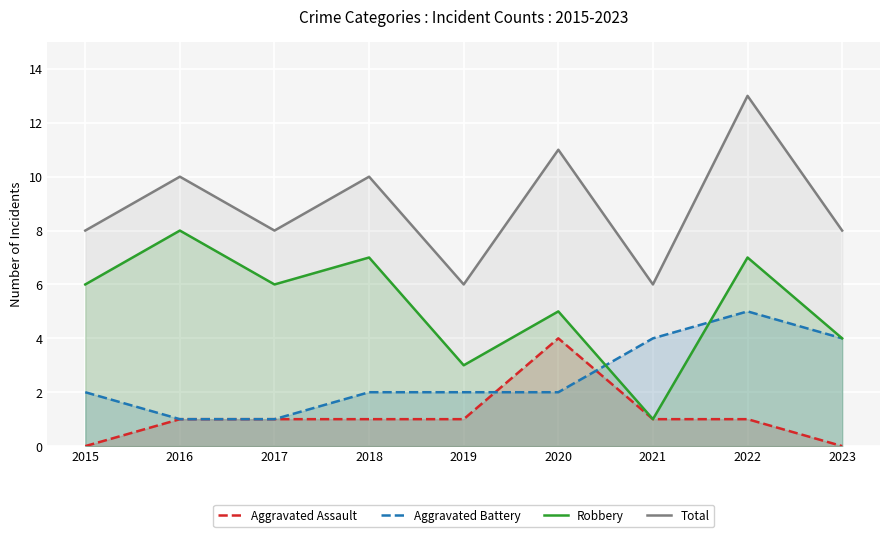

How many data points in Aggravated Assault are less than 1?

2